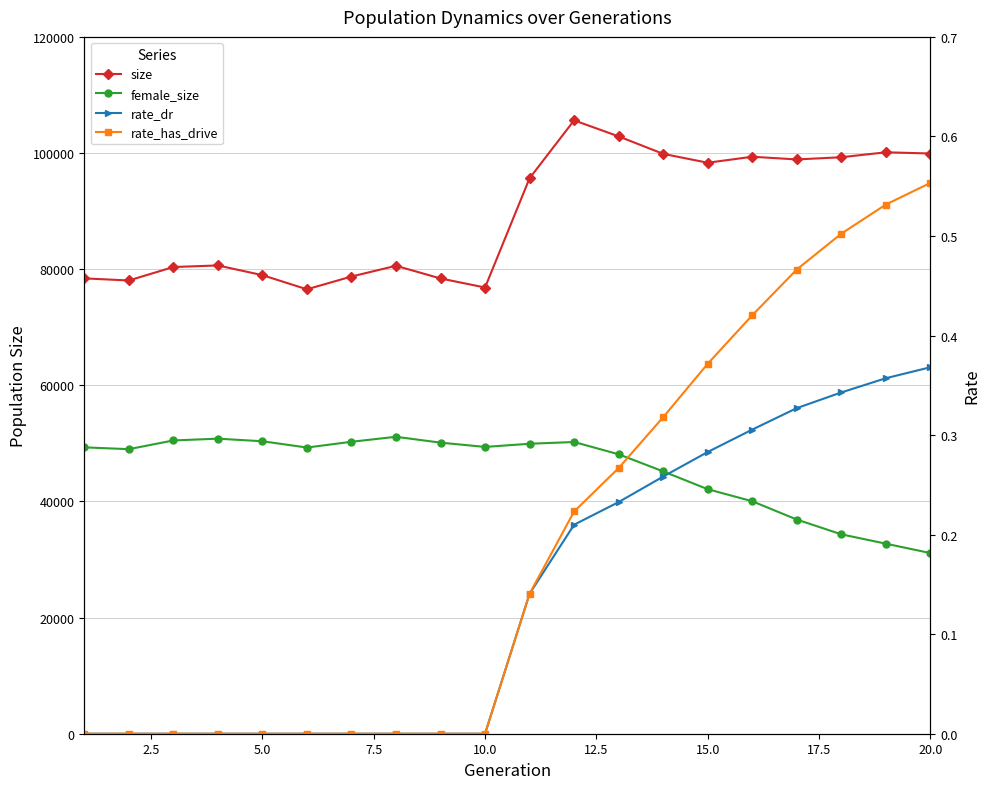

Reading right to left, transcribe all the data shown in this chart.

size: 99918.0	100127.0	99274.0	98897.0	99359.0	98328.0	99856.0	102863.0	105626.0	95661.0	76840.0	78402.0	80580.0	78731.0	76531.0	78969.0	80642.0	80368.0	78051.0	78414.0
female_size: 31109.0	32728.0	34339.0	36886.0	40033.0	42110.0	45174.0	48124.0	50235.0	49935.0	49388.0	50126.0	51134.0	50276.0	49282.0	50364.0	50811.0	50502.0	49004.0	49314.0
rate_dr: 0.4	0.4	0.3	0.3	0.3	0.3	0.3	0.2	0.2	0.1	0.0	0.0	0.0	0.0	0.0	0.0	0.0	0.0	0.0	0.0
rate_has_drive: 0.6	0.5	0.5	0.5	0.4	0.4	0.3	0.3	0.2	0.1	0.0	0.0	0.0	0.0	0.0	0.0	0.0	0.0	0.0	0.0